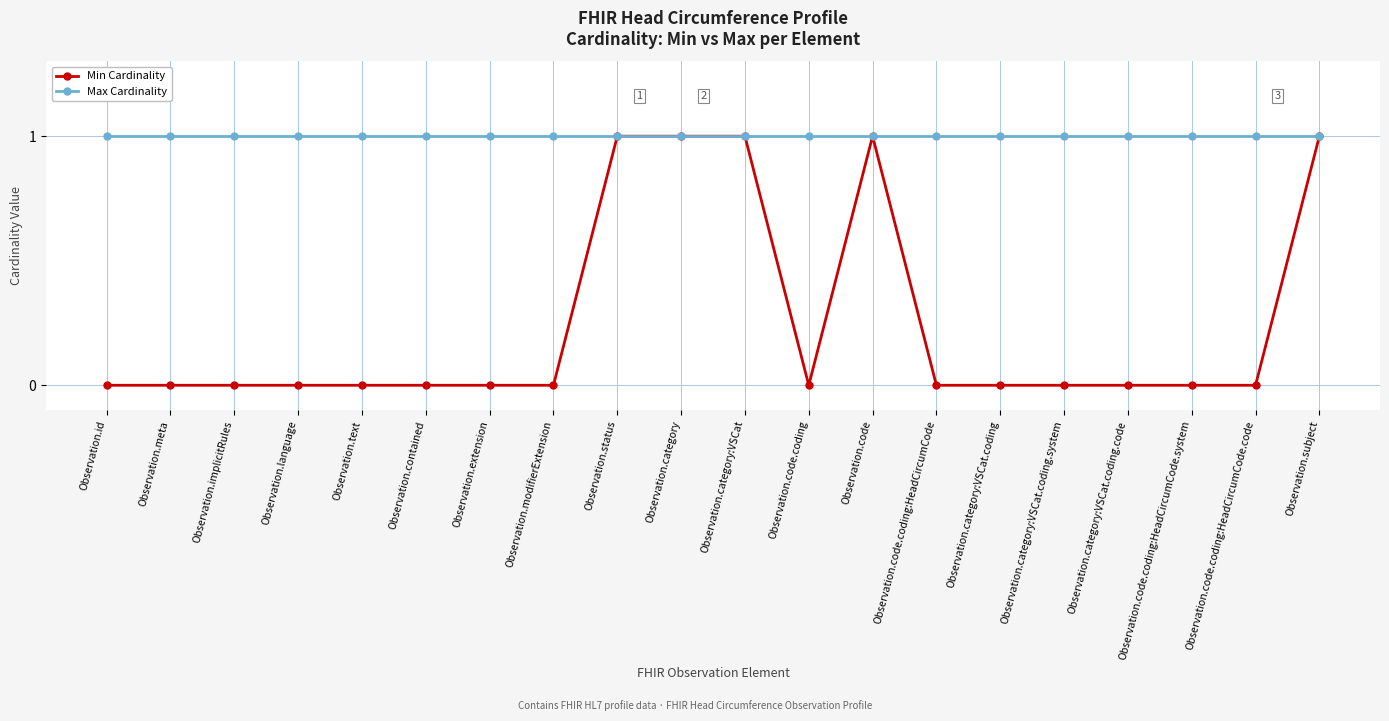

List the series in order of their overall mean, highest first.

Max Cardinality, Min Cardinality